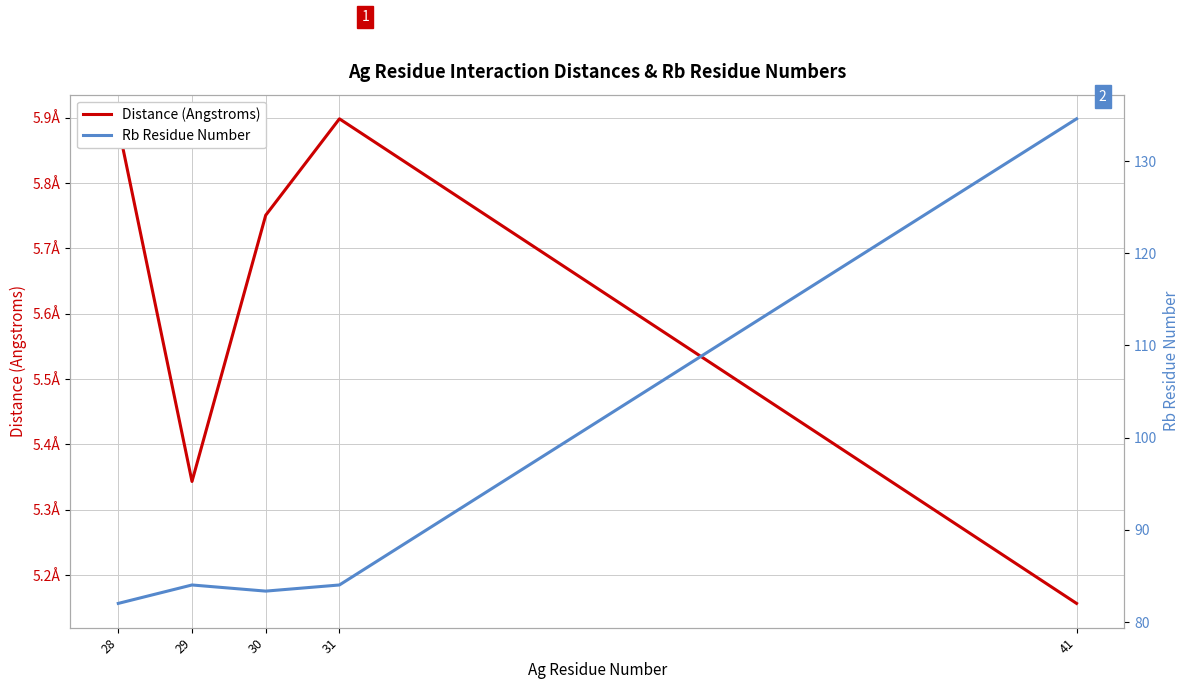

Does the chart have visible grid lines?

Yes